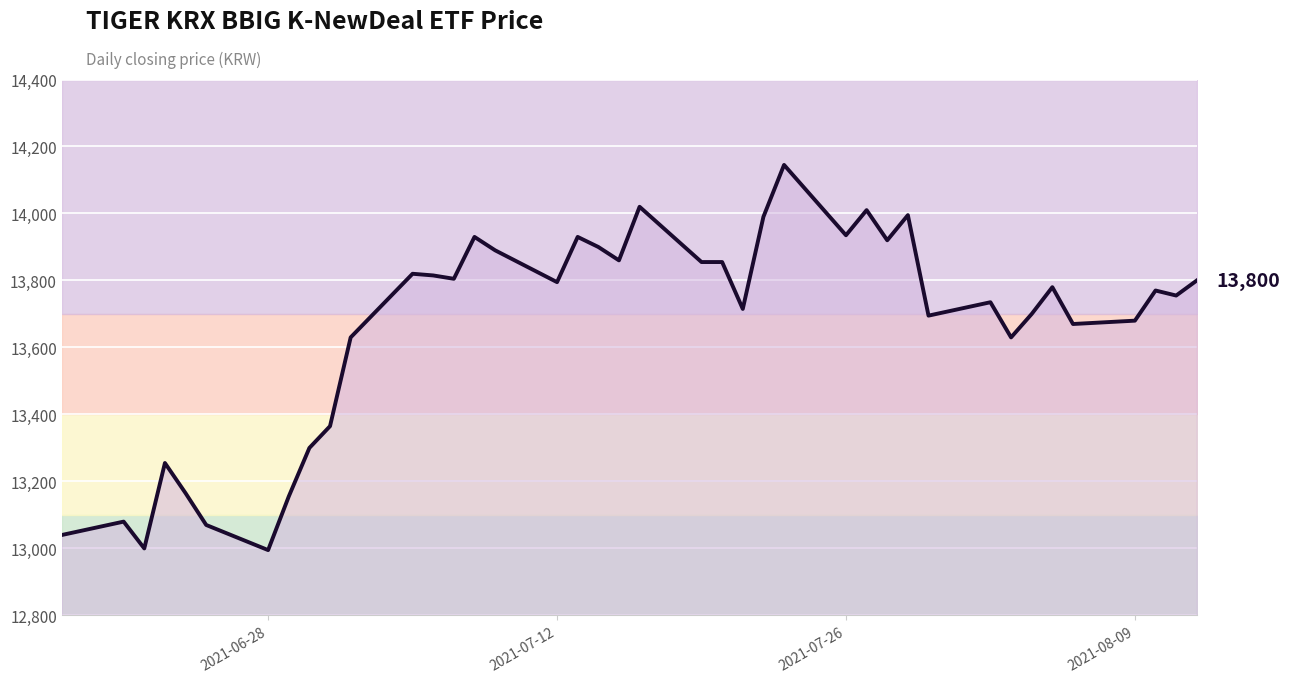

What is the sum of all values?

546455